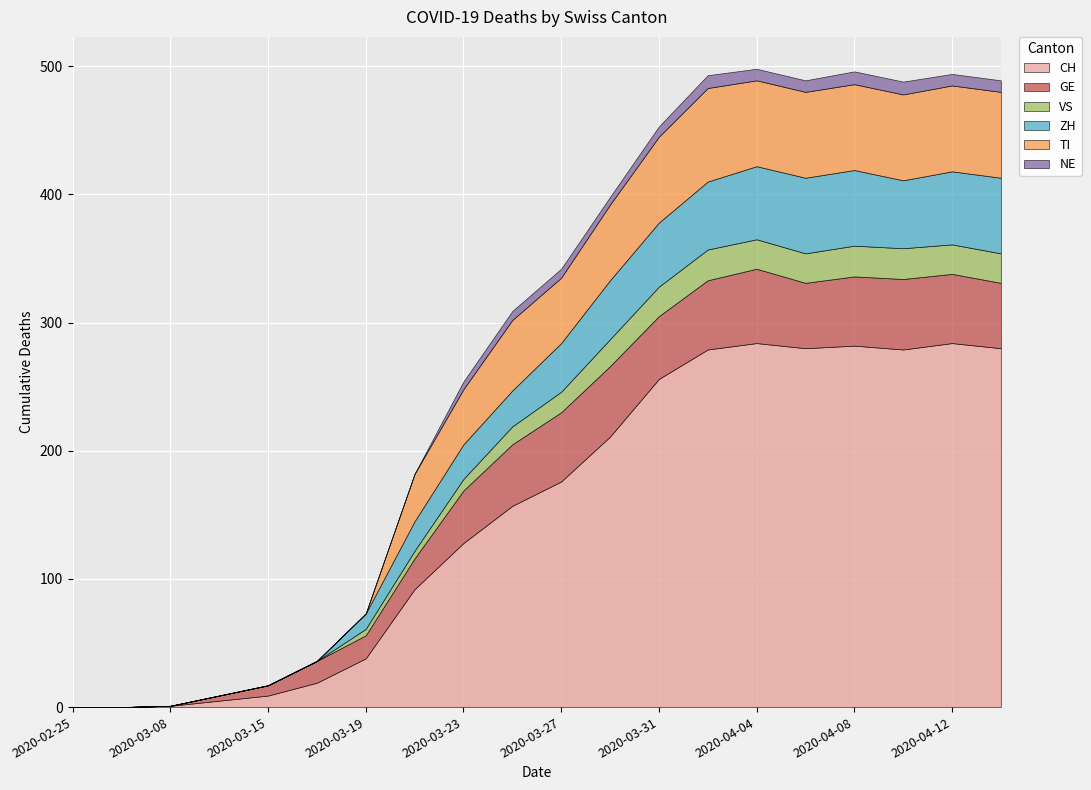

At which category does the chart reach its peak across all series?

2020-04-04